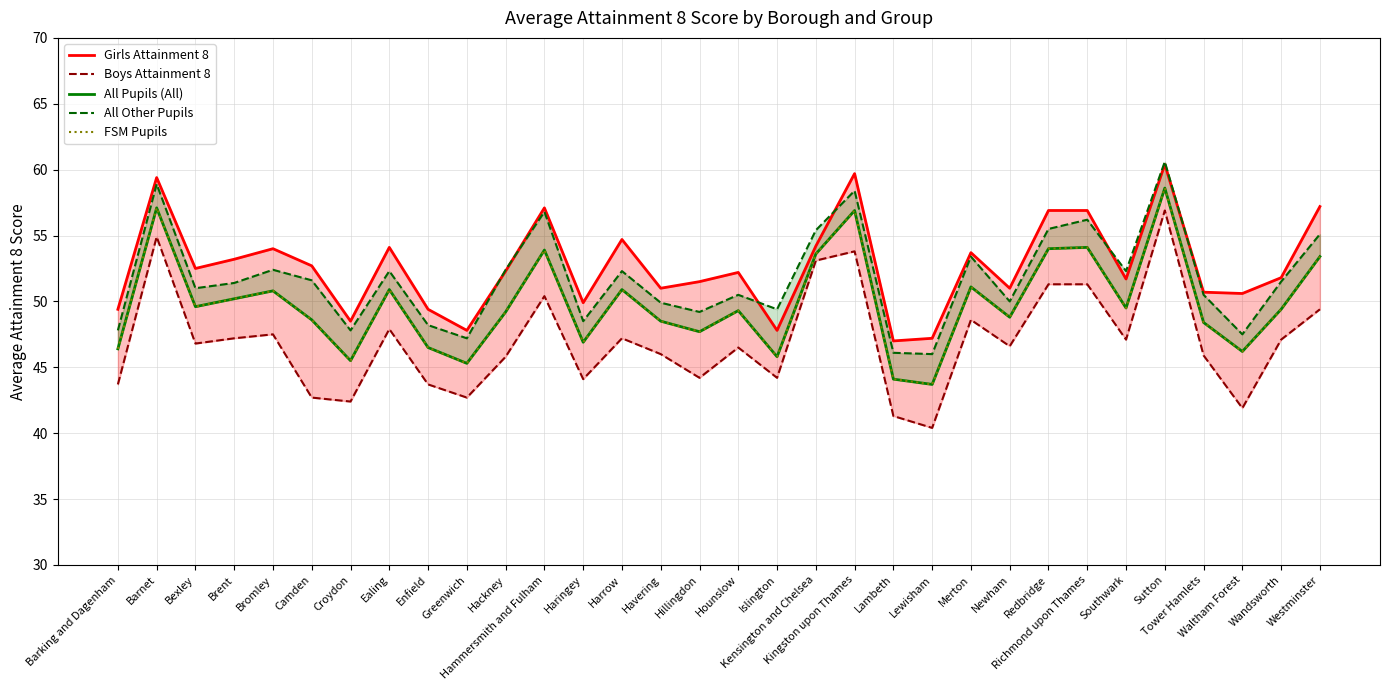

What is the label of the 27th point from the left?

Southwark